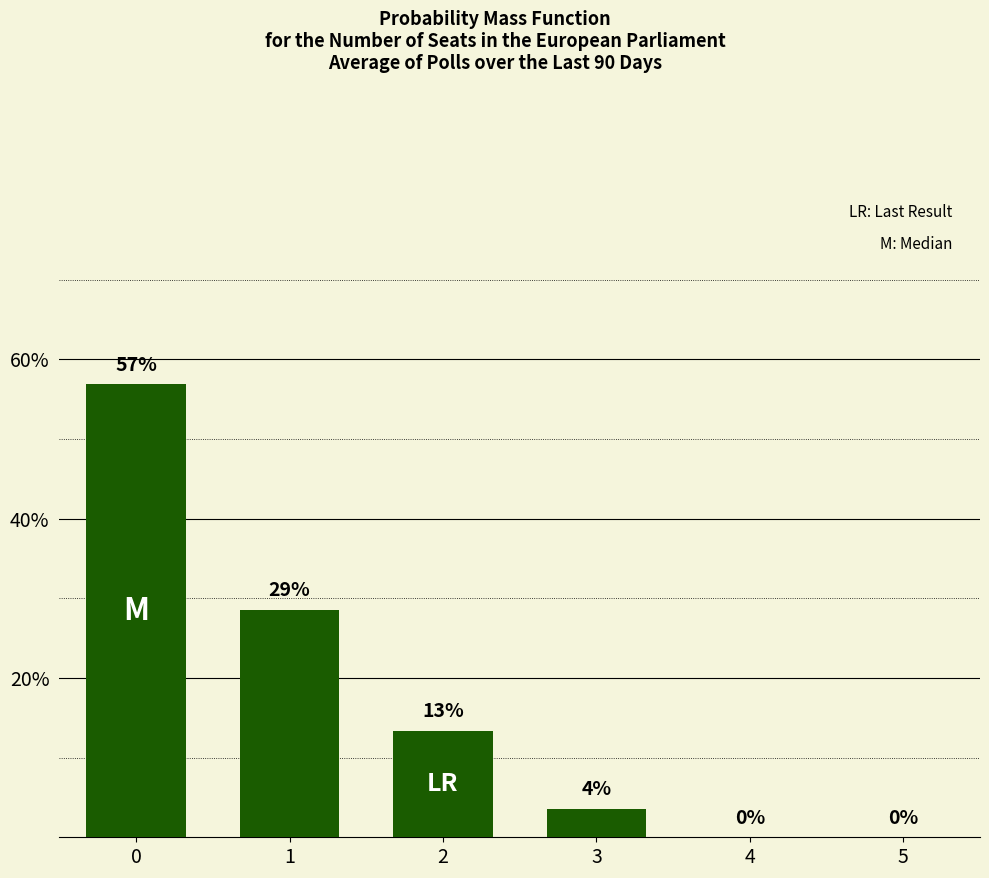

Between 5 and 3, which is larger?

3